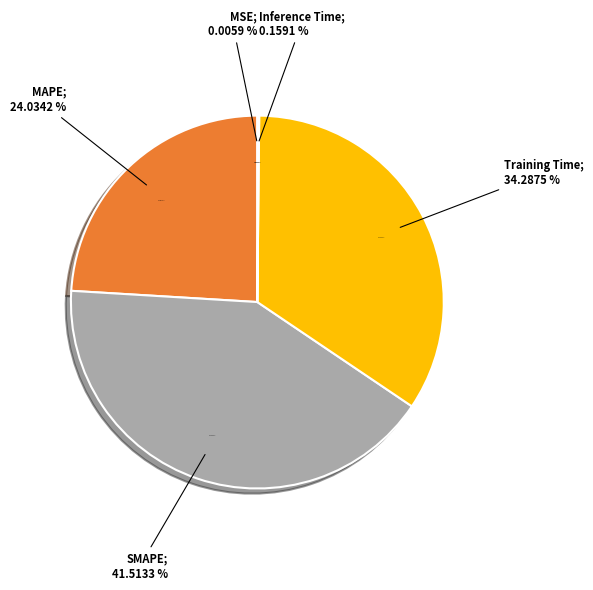

The Inference Time slice represents 1% of the pie. True or false?

False